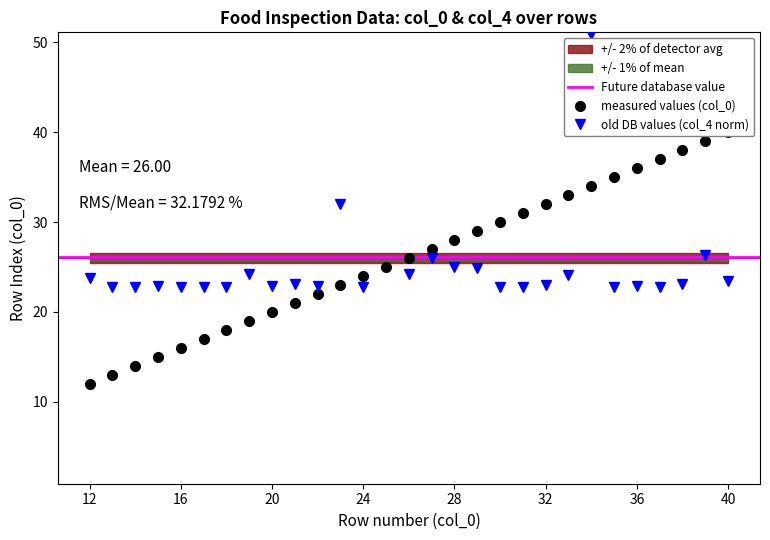

What is the difference between the maximum and minimum values in the col_0 series?

28.0